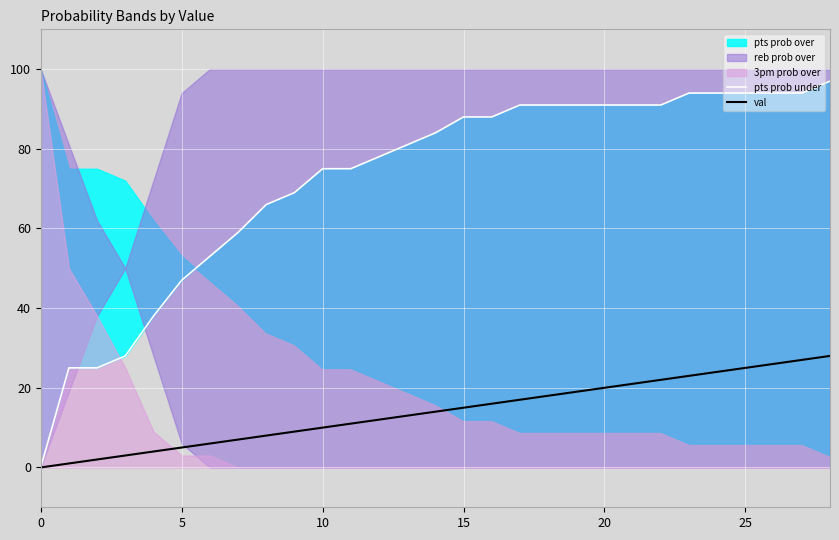

What is the highest value of the pts prob under series?

97